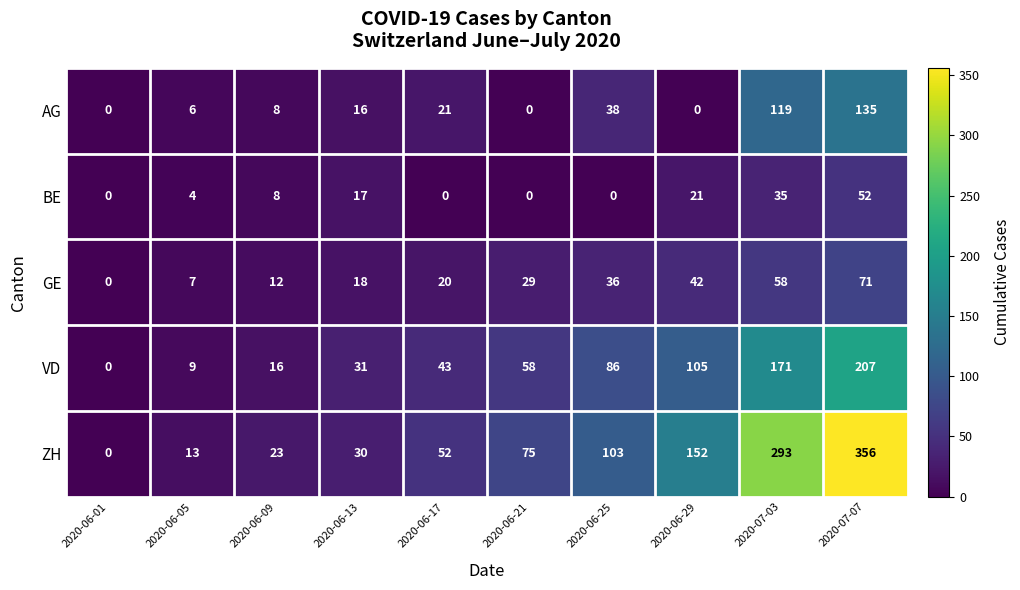

The value of BE at 2020-06-05 is 5. True or false?

False